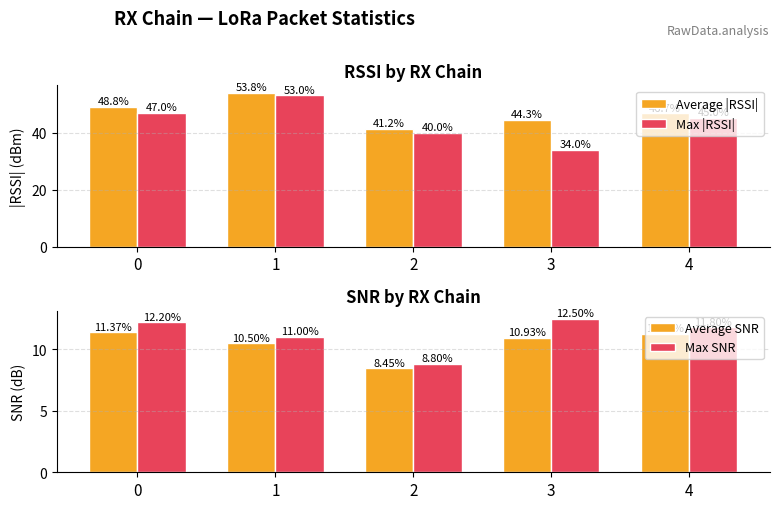

How many groups of bars are there?

5